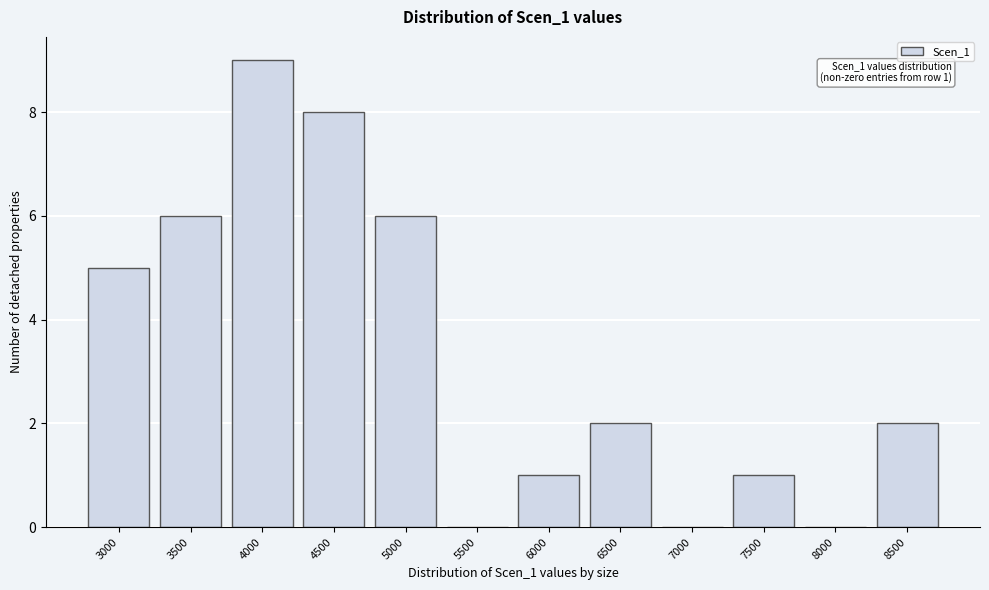

Reading right to left, extract all data points from this chart.

8500=2	8000=0	7500=1	7000=0	6500=2	6000=1	5500=0	5000=6	4500=8	4000=9	3500=6	3000=5